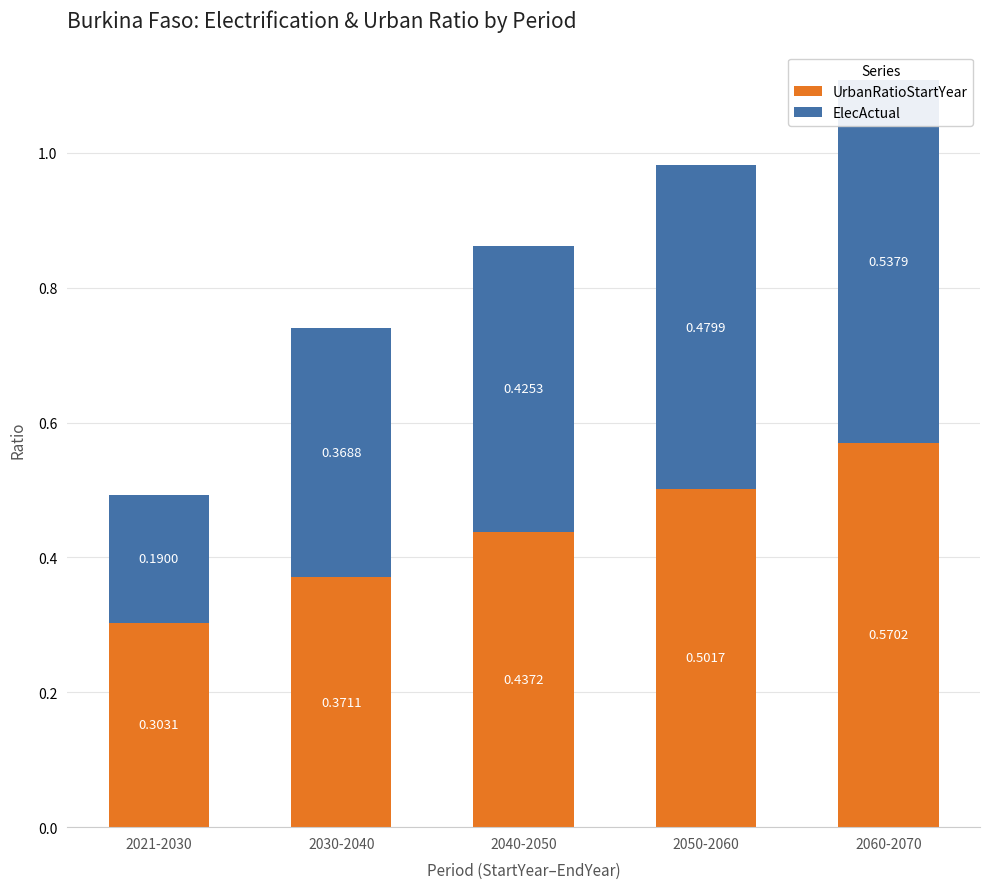

Is the value of UrbanRatioStartYear at 2060-2070 greater than the value of ElecActual at 2021-2030?

Yes